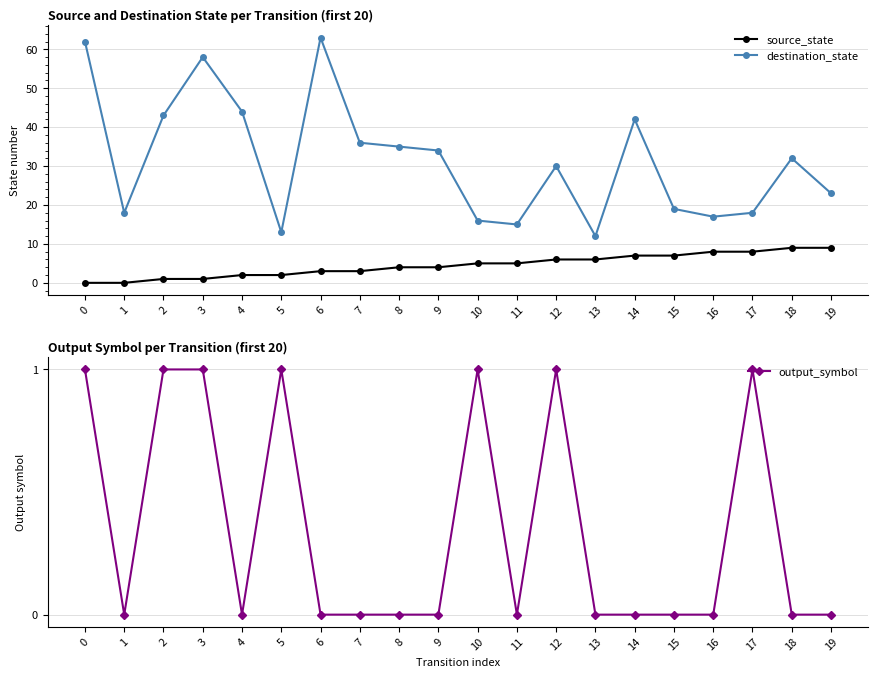

List the labels in order of destination_state value, smallest first.

13, 5, 11, 10, 16, 1, 17, 15, 19, 12, 18, 9, 8, 7, 14, 2, 4, 3, 0, 6